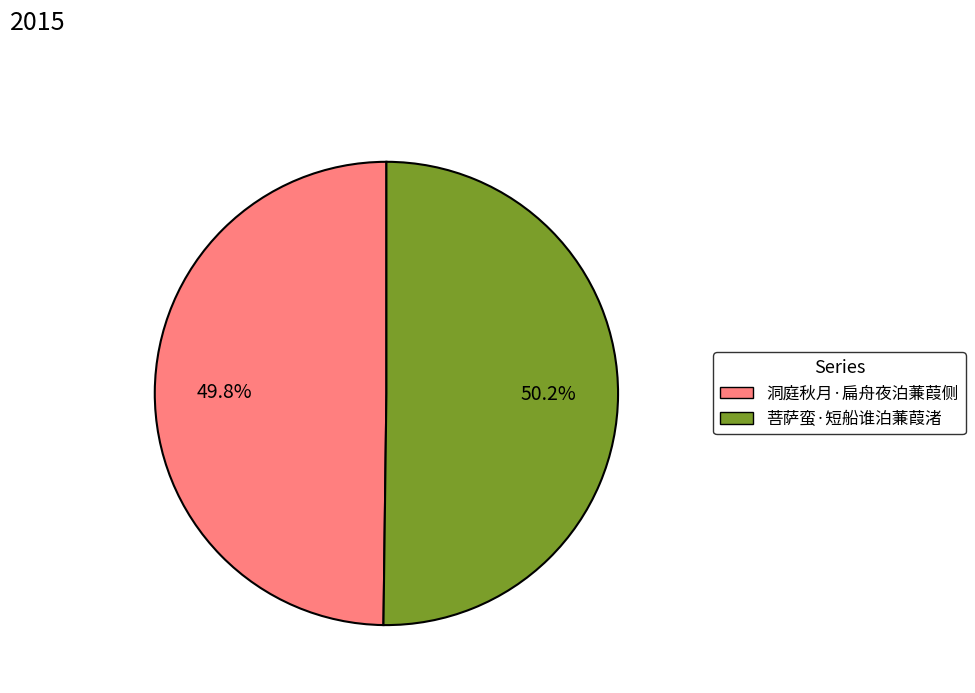

To the nearest percent, what percentage of the pie is 洞庭秋月·扁舟夜泊蒹葭侧?

50%